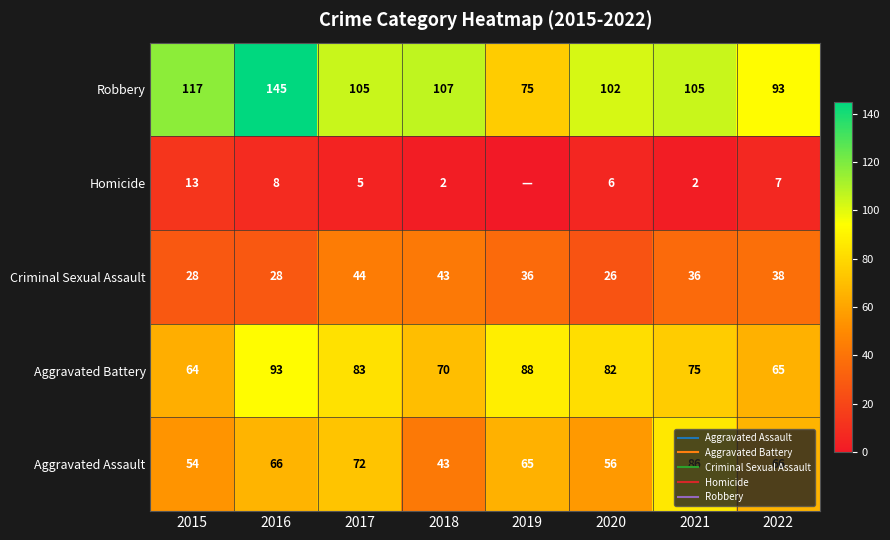

Is the value of Homicide at 2022 greater than the value of Criminal Sexual Assault at 2018?

No